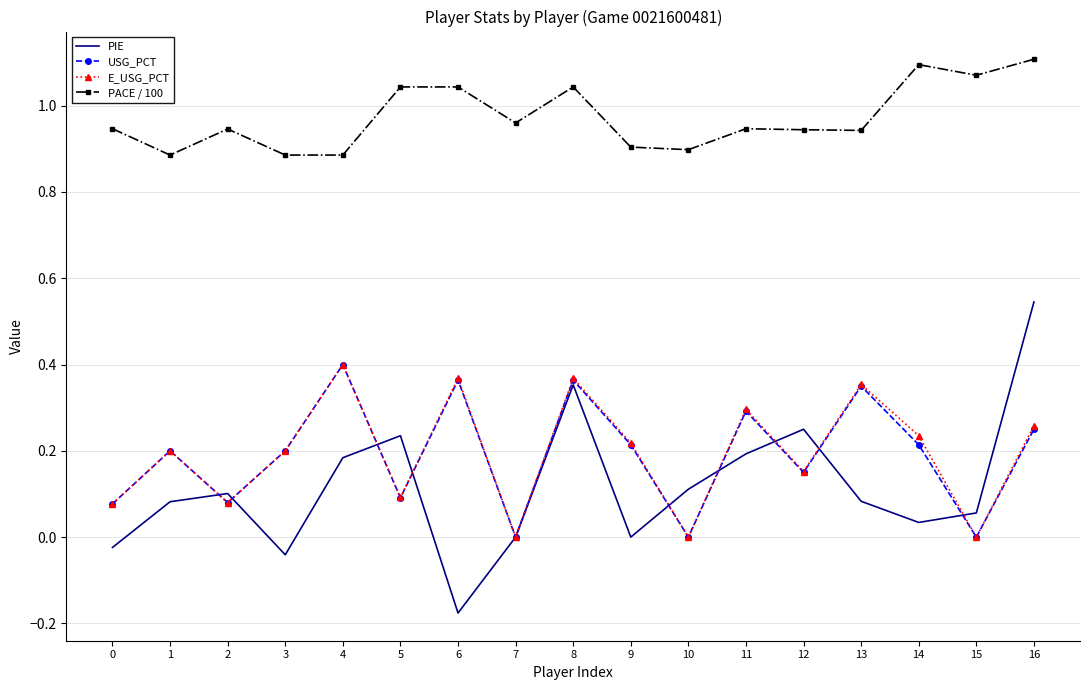

Which series has the largest total across all categories?

PACE / 100